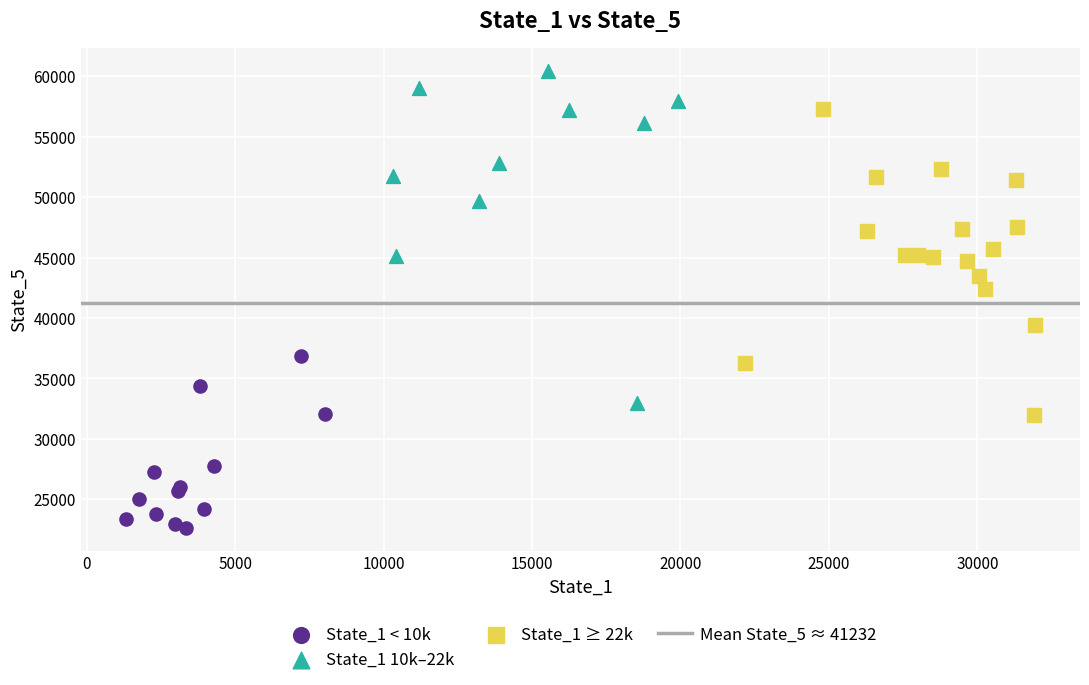

Which series has the widest spread of Y values?

State_1 10k–22k